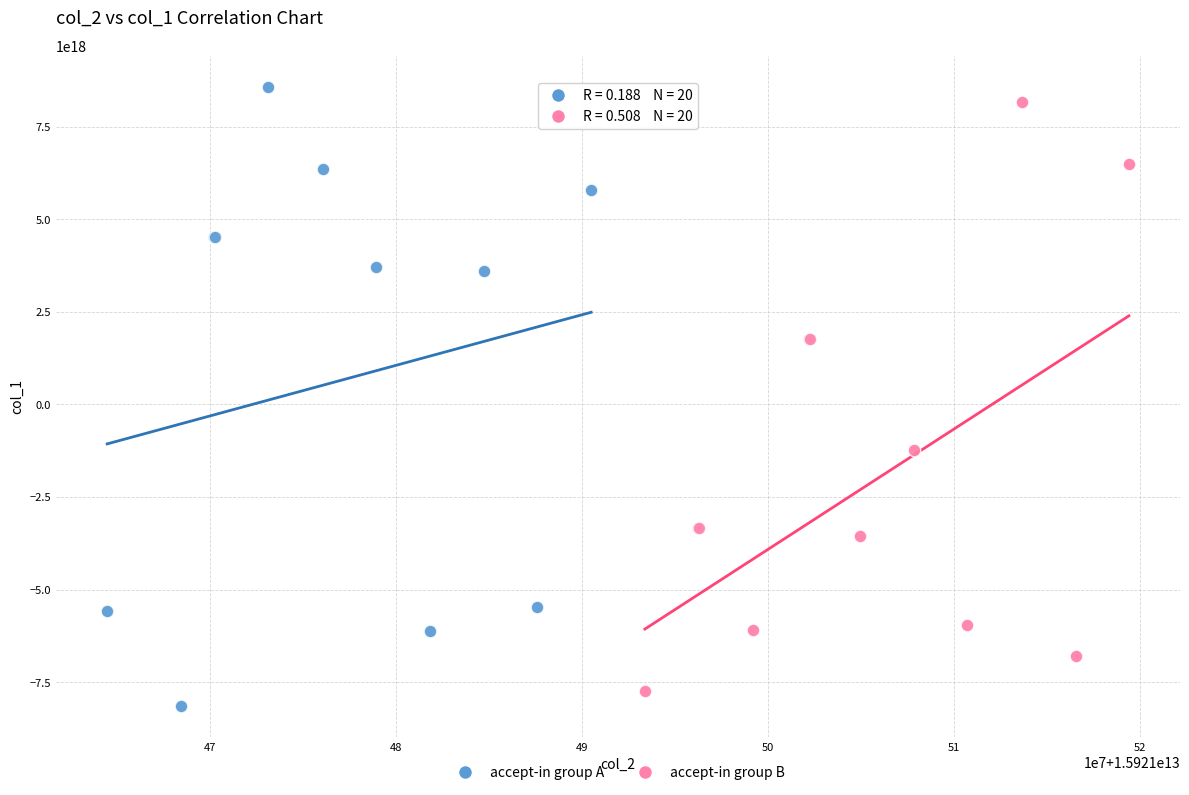

Which series contains the lowest Y value?

accept-in group A